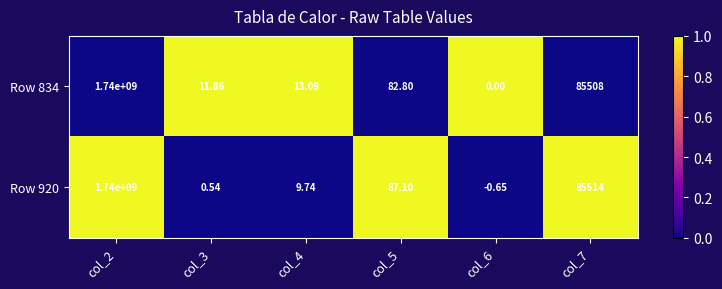

Is the value of Row 920 at col_2 greater than the value of Row 834 at col_7?

Yes